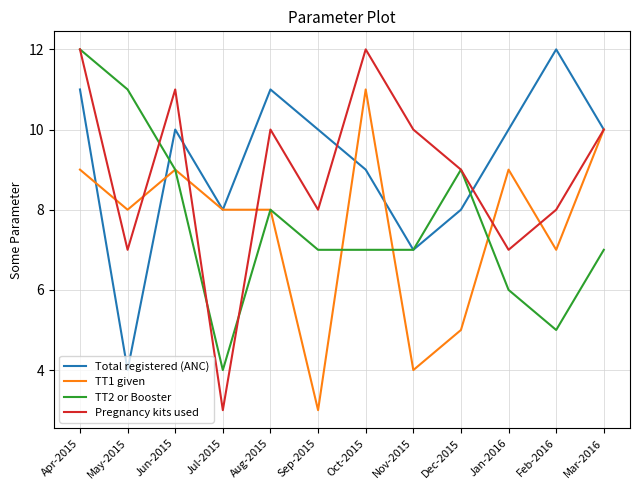

What is the maximum value shown in the chart?

12